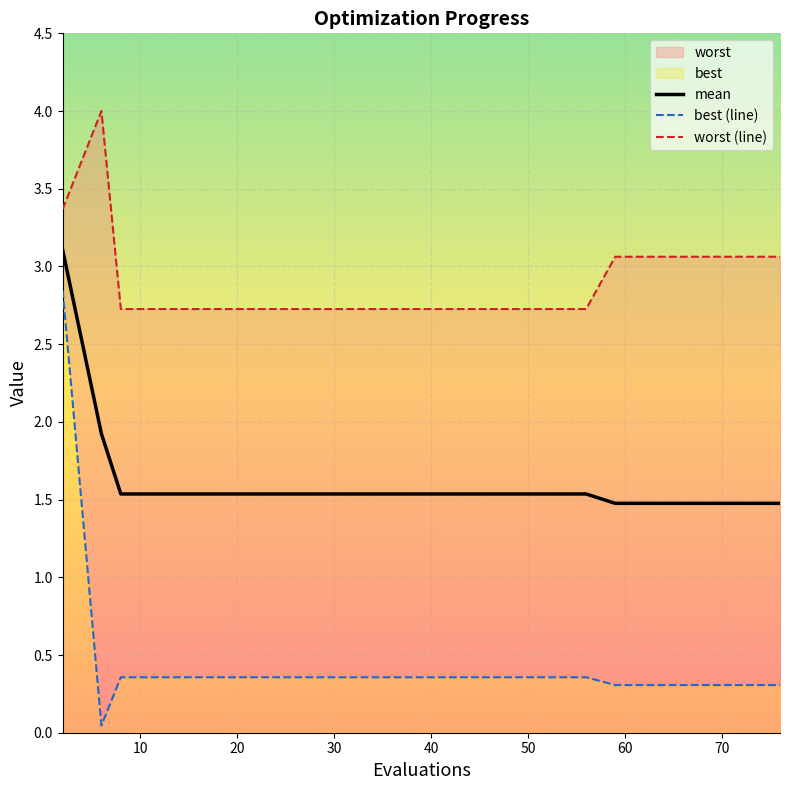

Does the chart display data point markers on the line(s)?

No